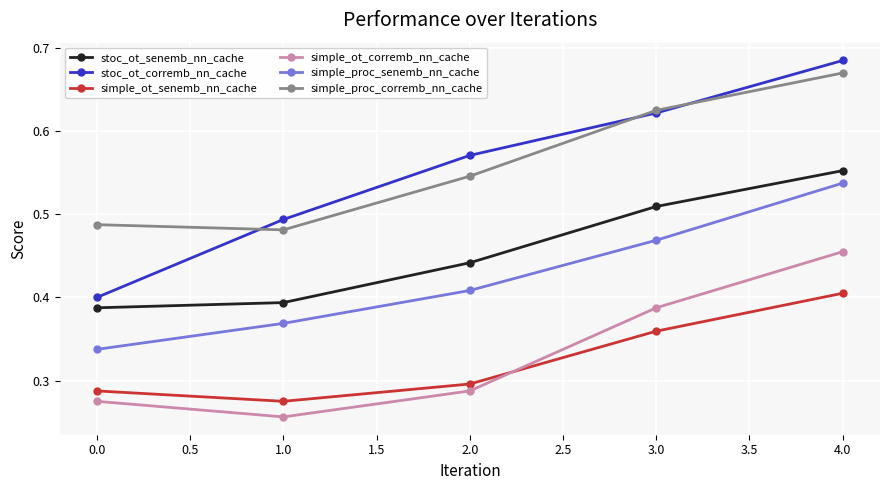

True or false: simple_proc_senemb_nn_cache and simple_ot_corremb_nn_cache intersect in this chart.

False